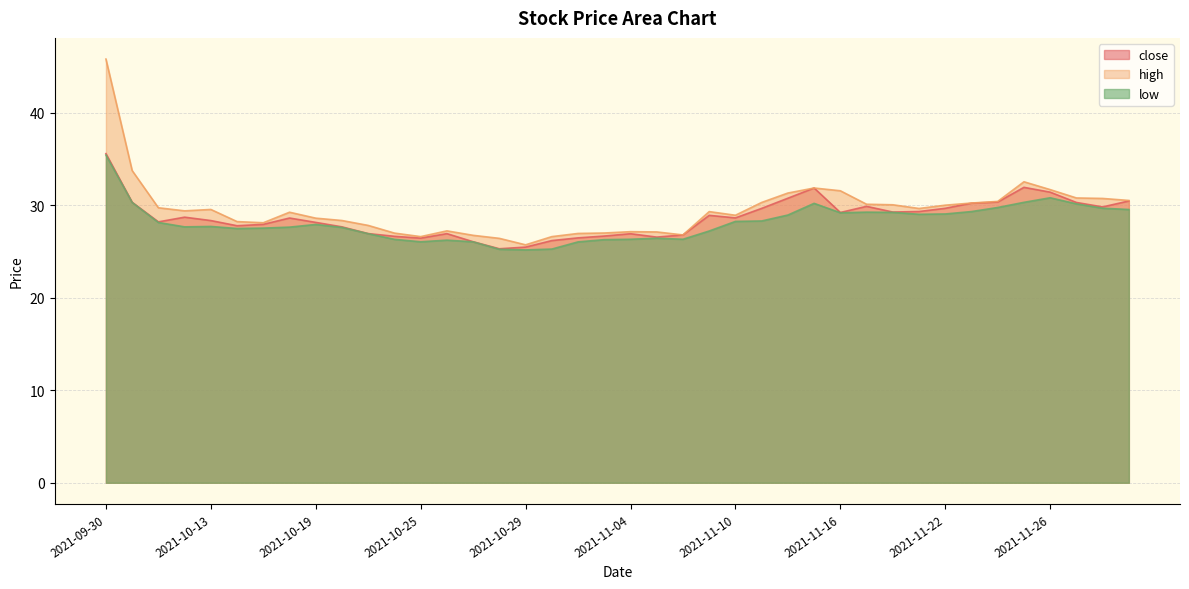

What is the label of the 6th point from the left?

2021-10-14